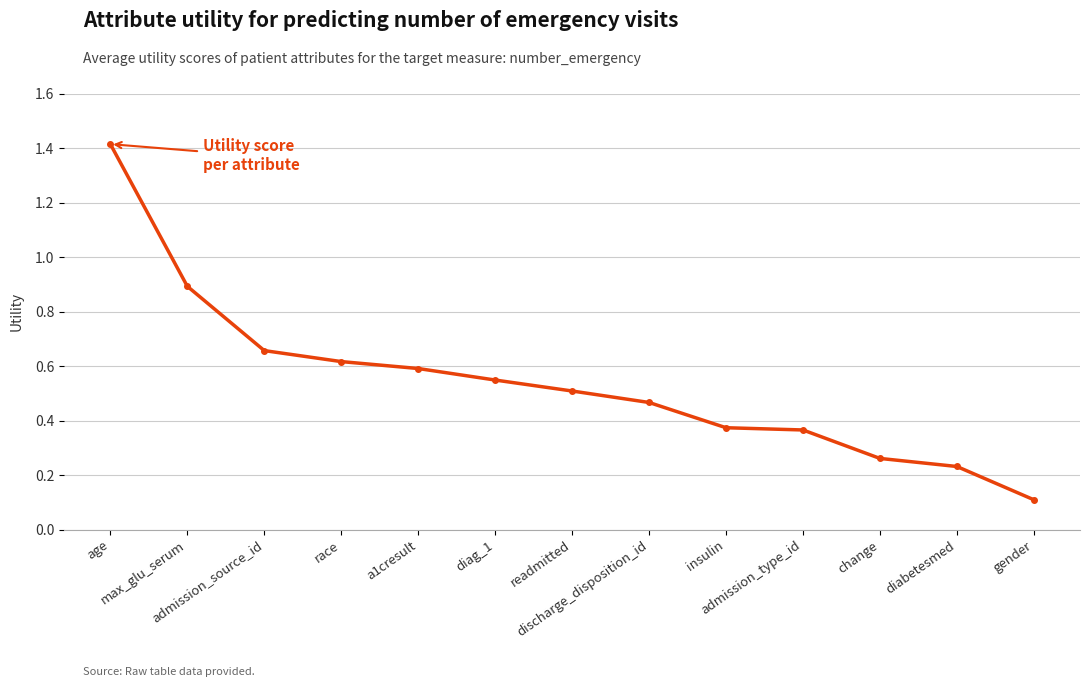

What is the sum of all values?

7.0